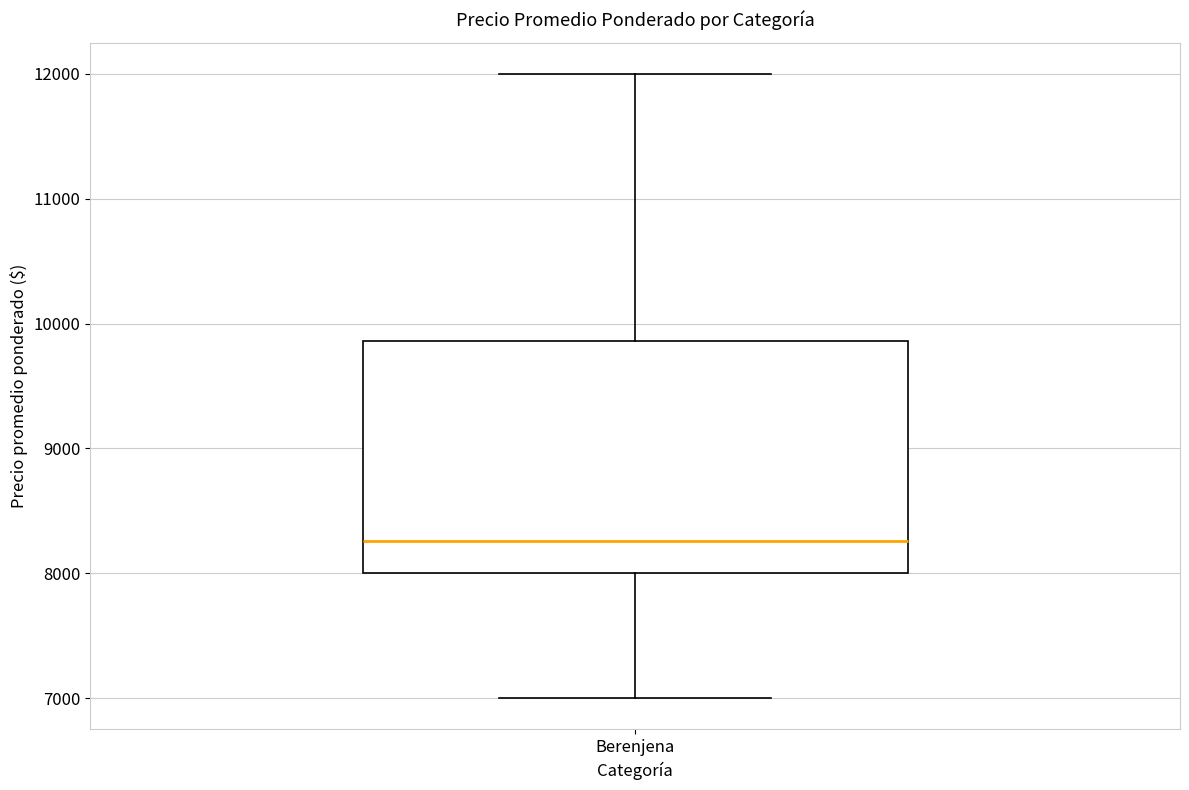

Where does the lower whisker of the box for Berenjena end on the y-axis? The values are not printed on the chart, so give them approximately, as read against the axis.

7000